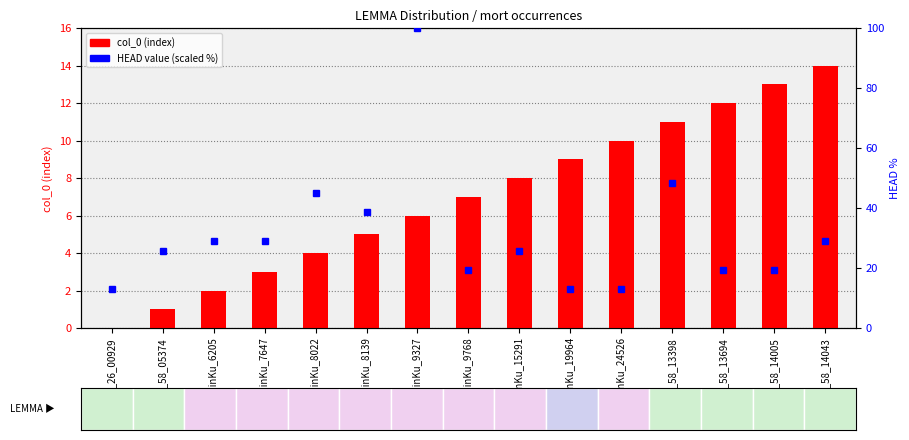

The chart shows a value of 11 at w_58_13398. True or false?

True